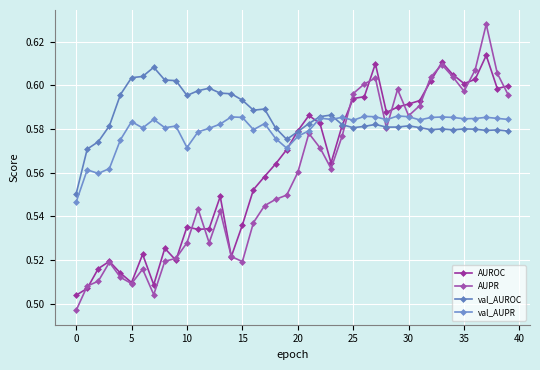

Is this an area chart (filled region under the line)?

No